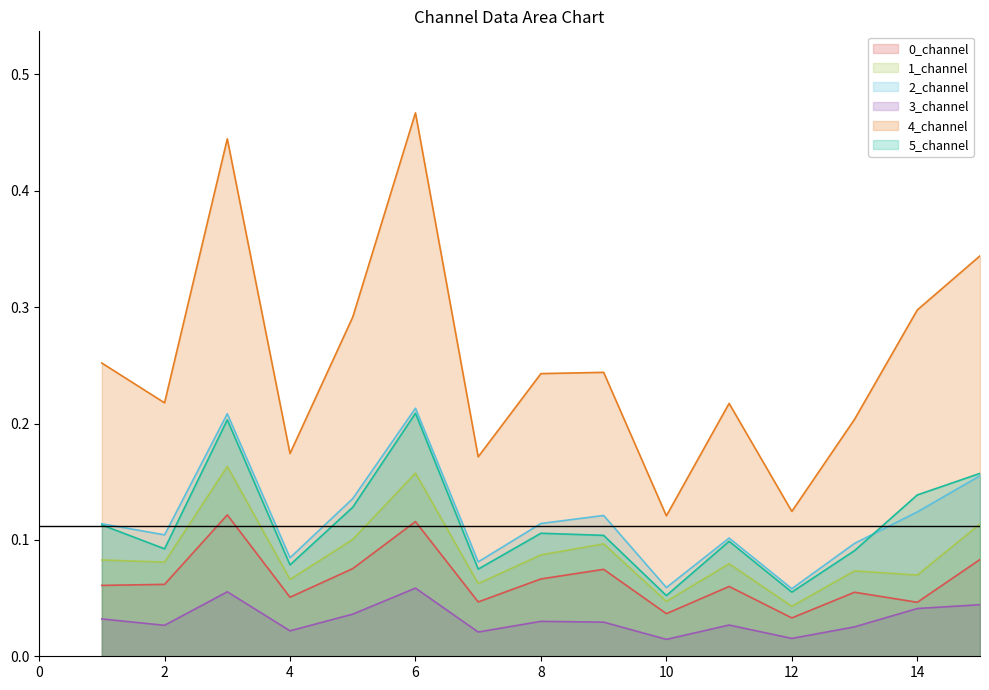

Which series has the widest spread of values?

4_channel